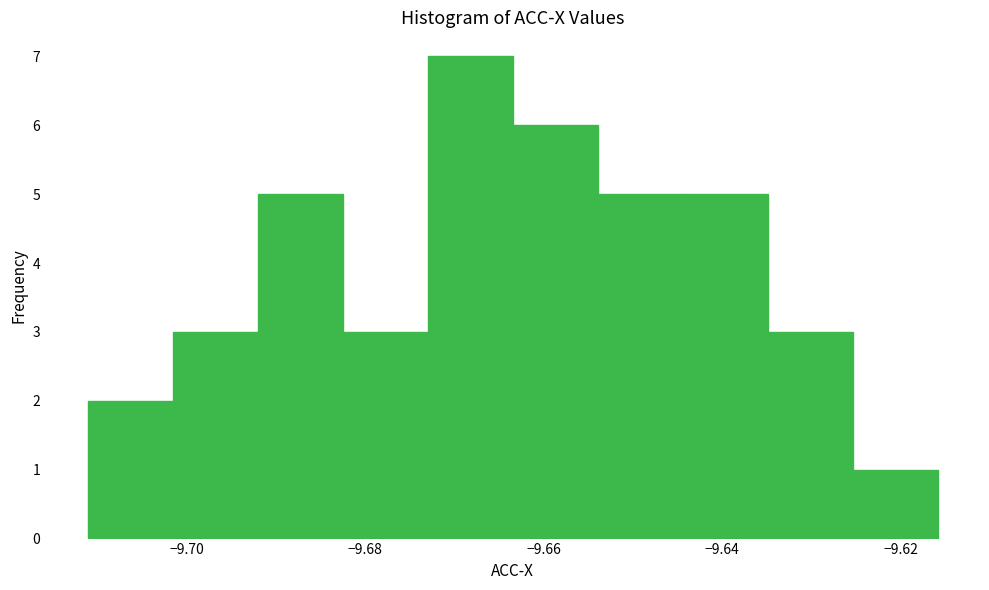

Reading left to right, list every bar in this chart as the range it spans on the x-axis followed by its height. Neither the bar edges nor the heights are printed on the chart, so give them approximately, as read against the axes.

-9.712 to -9.702: 2
-9.702 to -9.692: 3
-9.692 to -9.682: 5
-9.682 to -9.674: 3
-9.674 to -9.664: 7
-9.664 to -9.654: 6
-9.654 to -9.644: 5
-9.644 to -9.634: 5
-9.634 to -9.626: 3
-9.626 to -9.616: 1